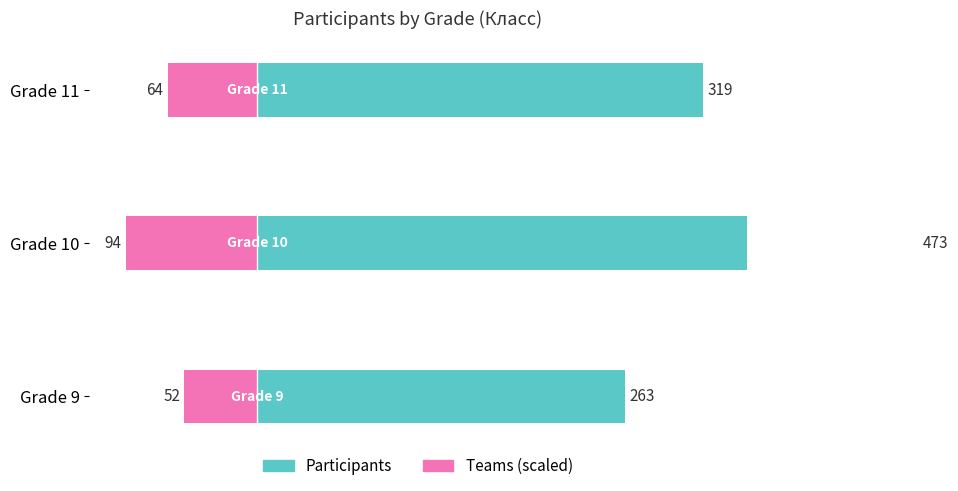

How many bars are there in each group?

2